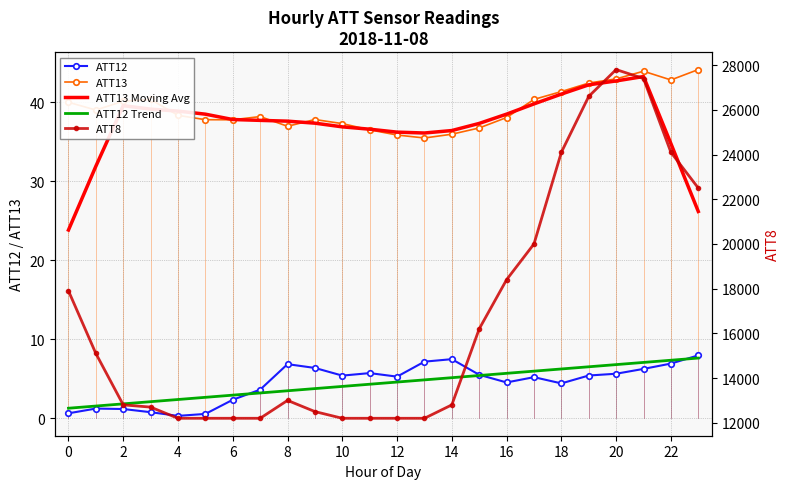

What value does the ATT12 series have at 13?

7.2